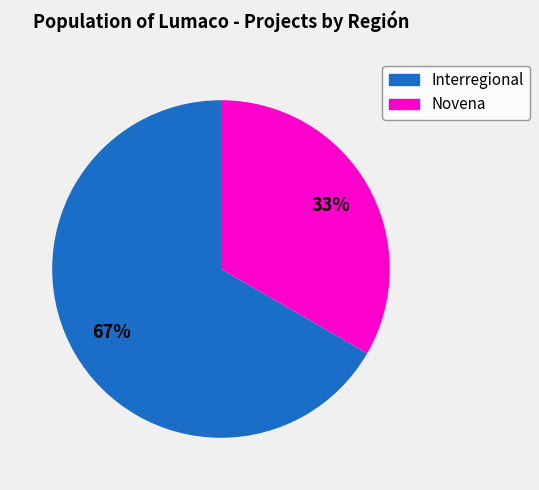

Is there any slice that represents more than half of the pie?

Yes